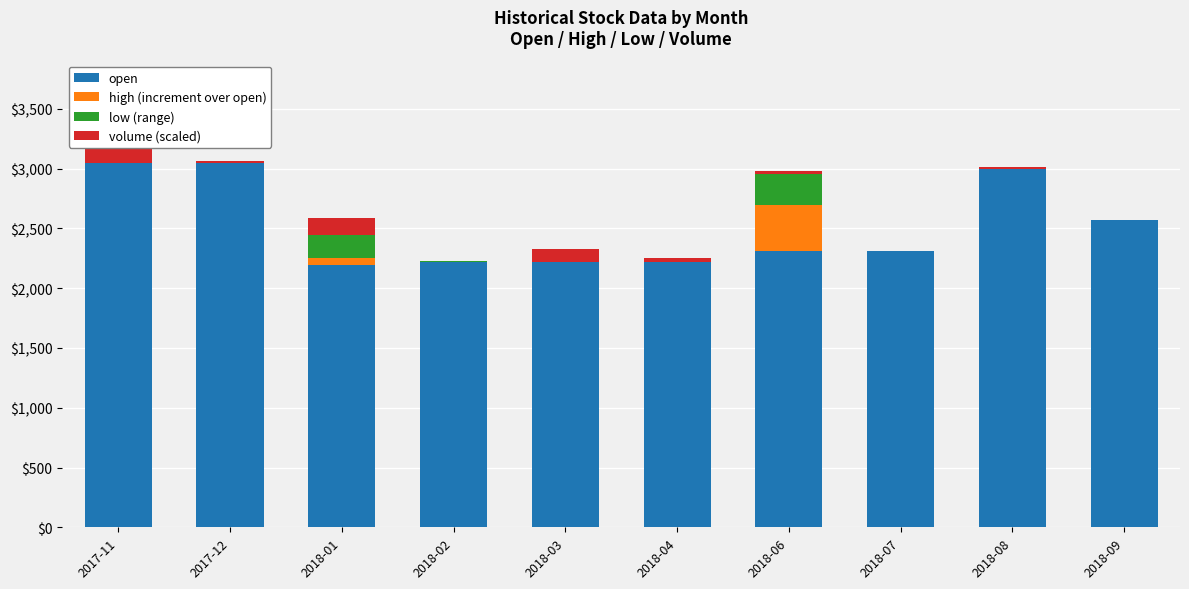

What is the total value across all series at 2018-02?

2227.5